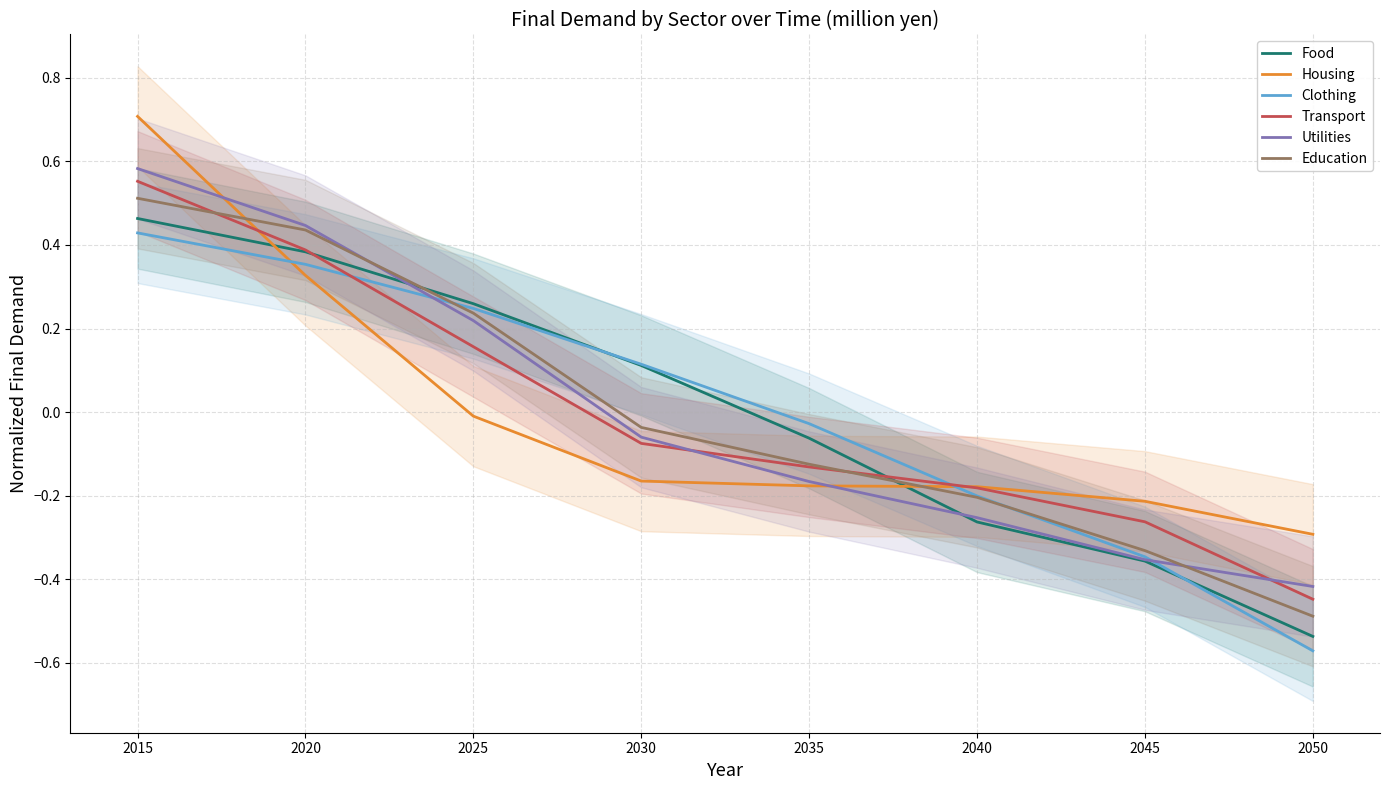

After their last crossing, which series has the higher values: Housing or Food?

Housing